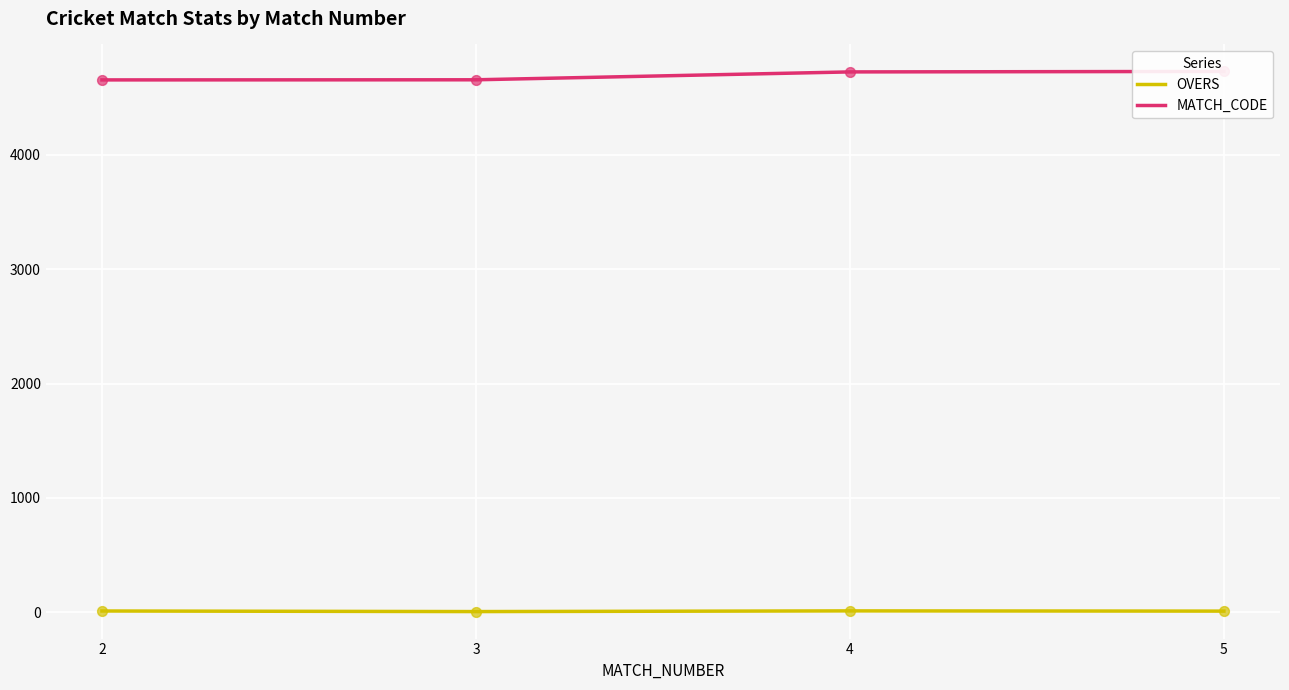

At which category is the sum across all series the highest?

5